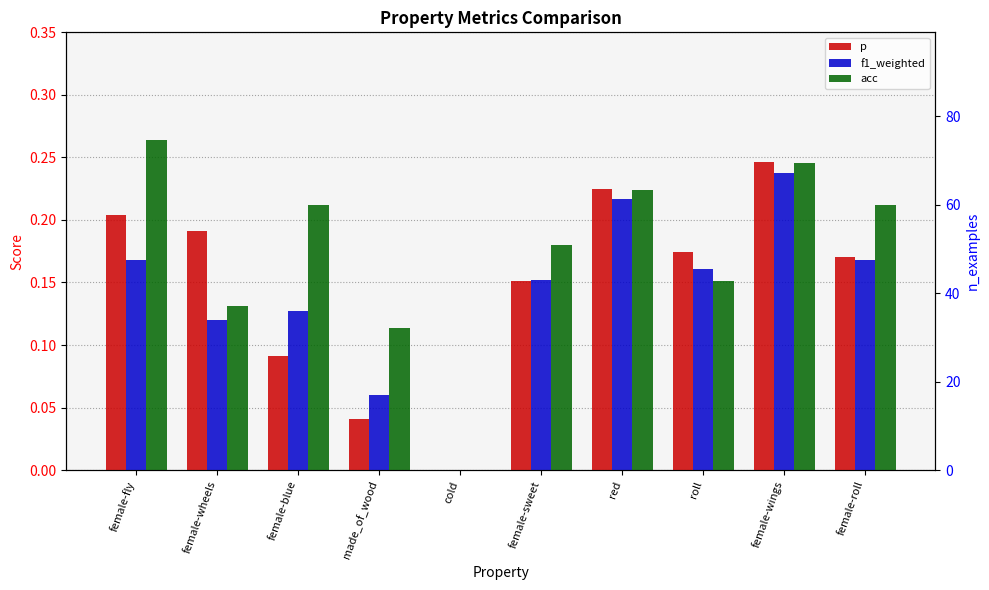

What is the value of the acc bar at the 7th from the left?

0.2